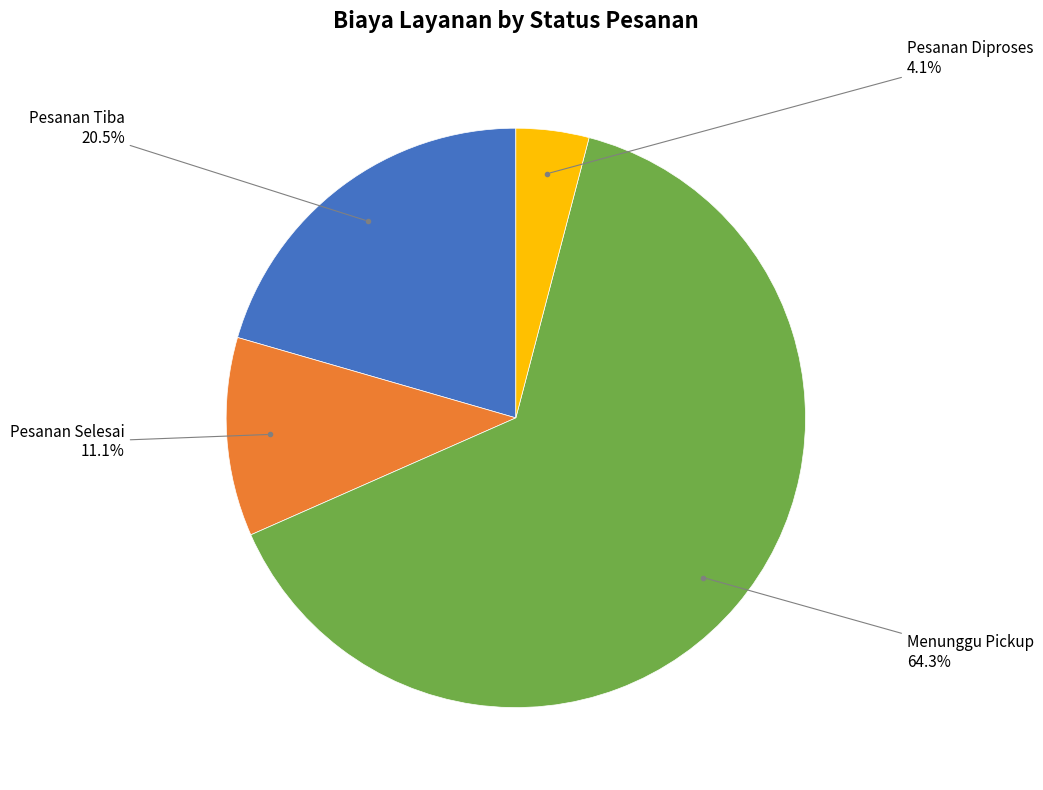

Count the number of slices in the pie.

4